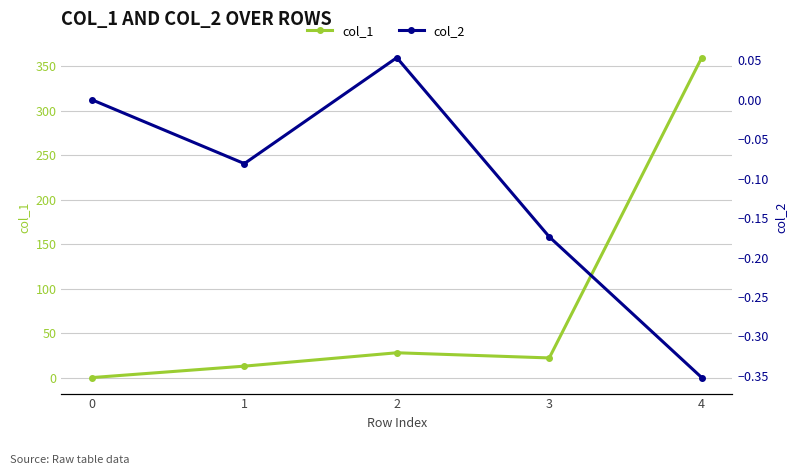

Count the col_2 values in the range 0 to 1.

2